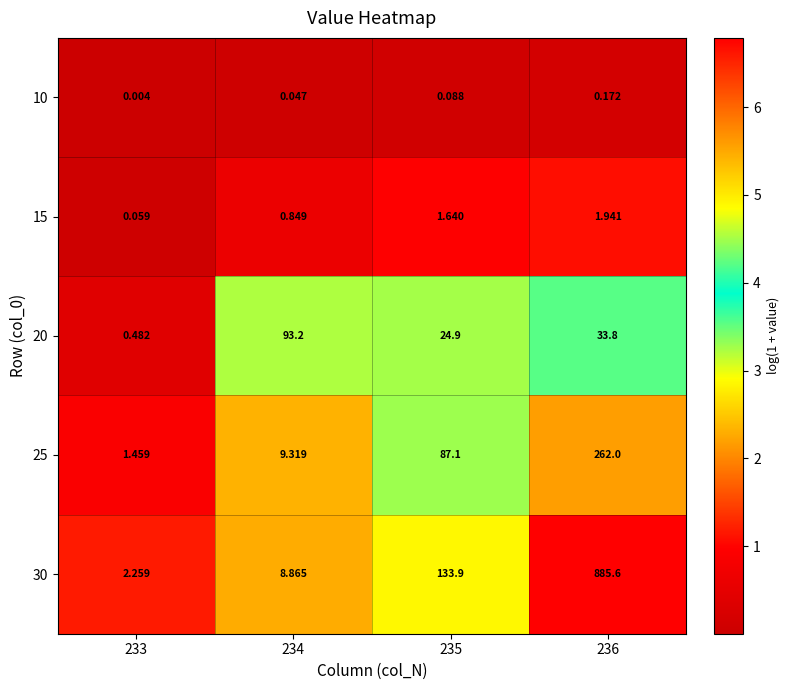

List the series in order of their peak value, highest first.

30, 25, 20, 15, 10